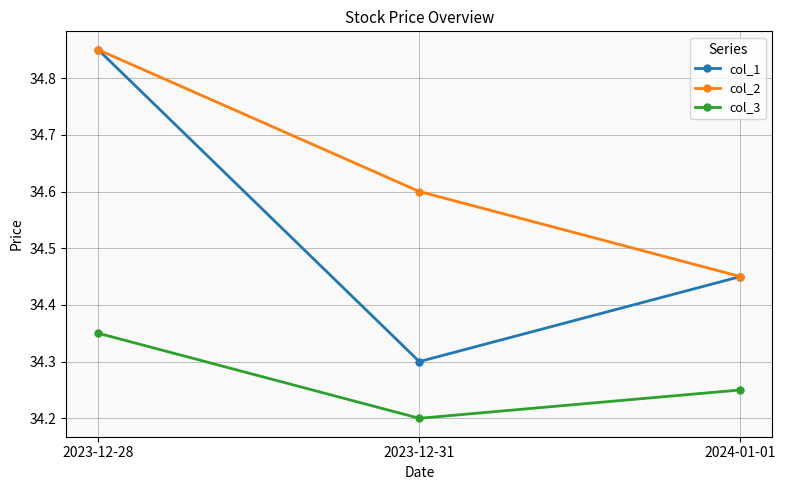

List the labels in order of col_3 value, smallest first.

2023-12-31, 2024-01-01, 2023-12-28